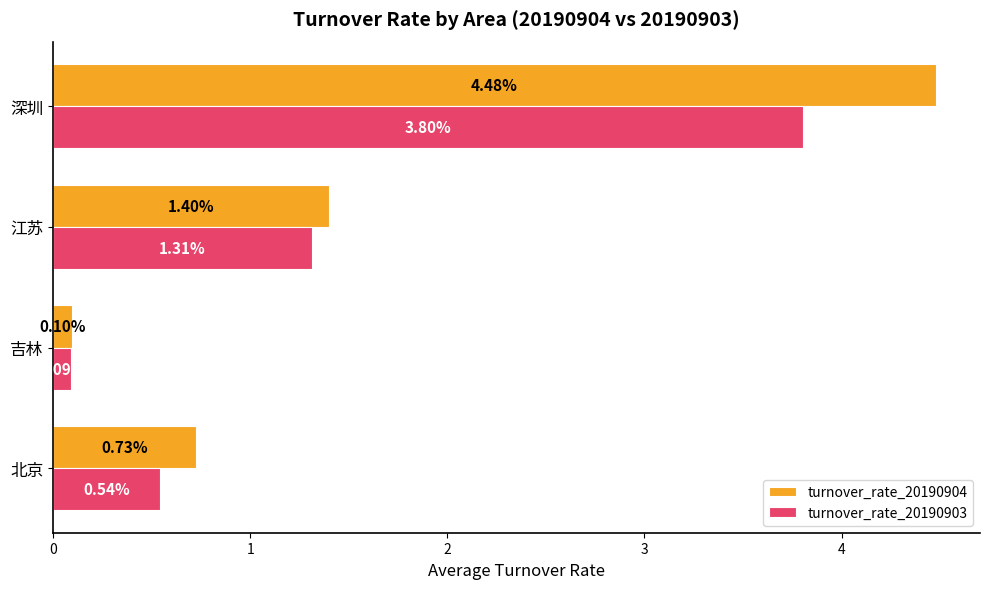

How many values in the turnover_rate_20190903 series are below 1?

2